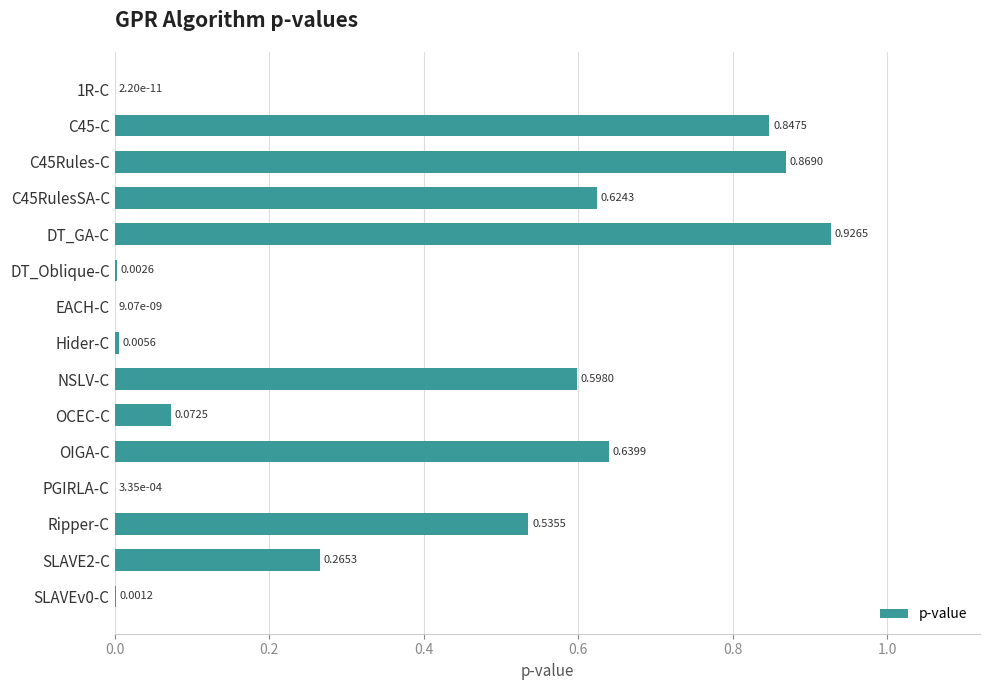

Are the bars horizontal?

Yes